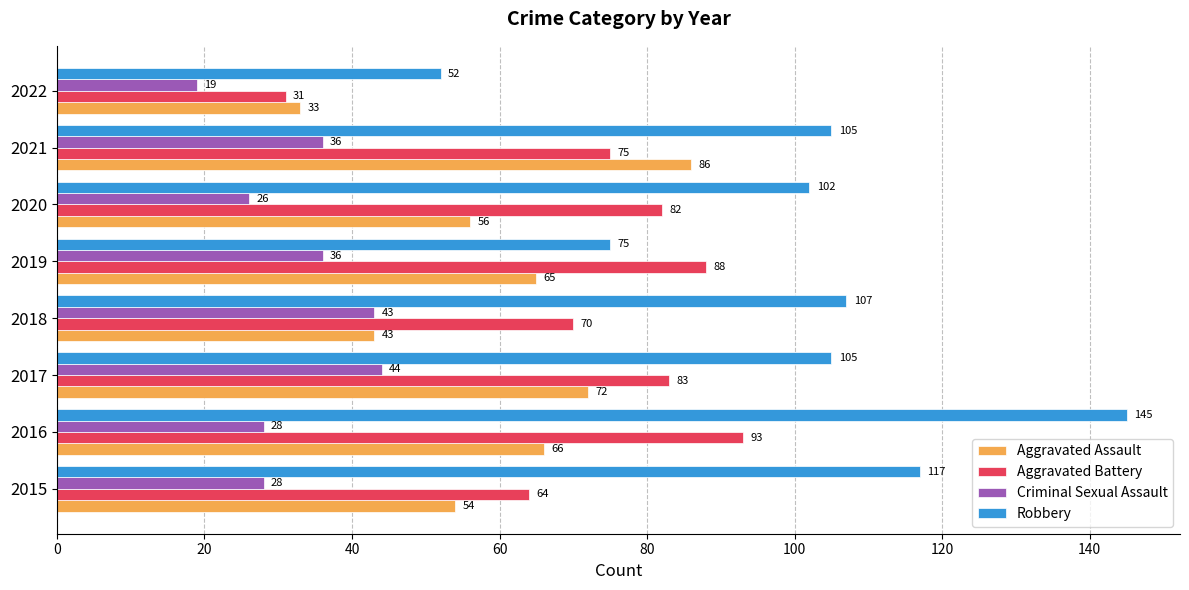

How many data points does each series have?

8